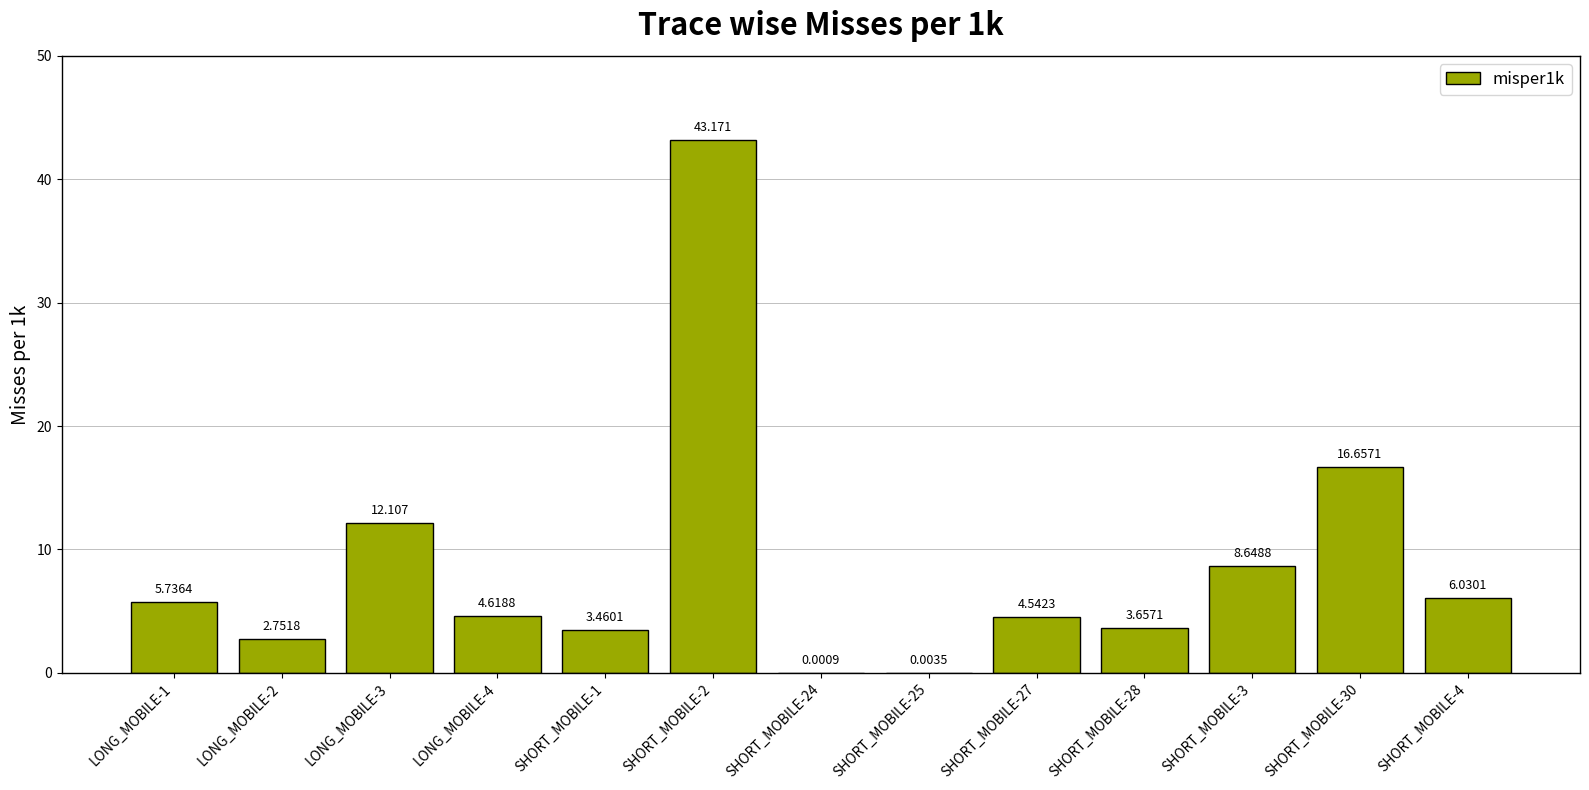

What is the label of the 10th bar from the left?

SHORT_MOBILE-28